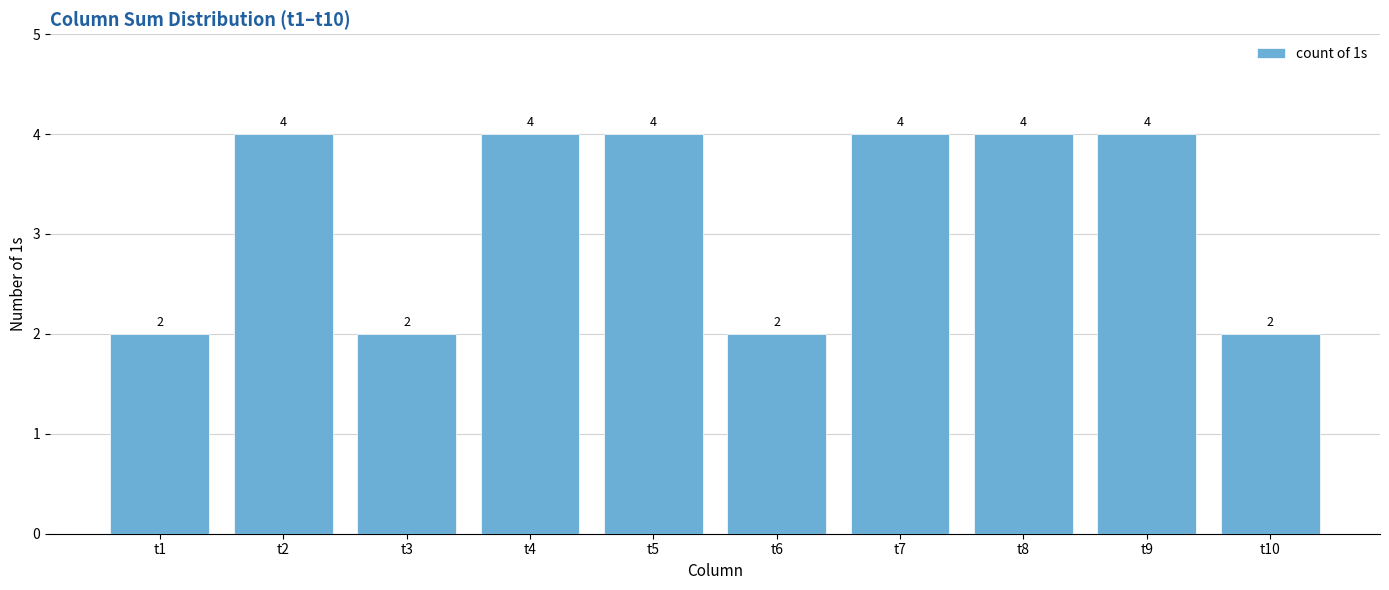

Reading left to right, extract all data points from this chart.

t1=2	t2=4	t3=2	t4=4	t5=4	t6=2	t7=4	t8=4	t9=4	t10=2